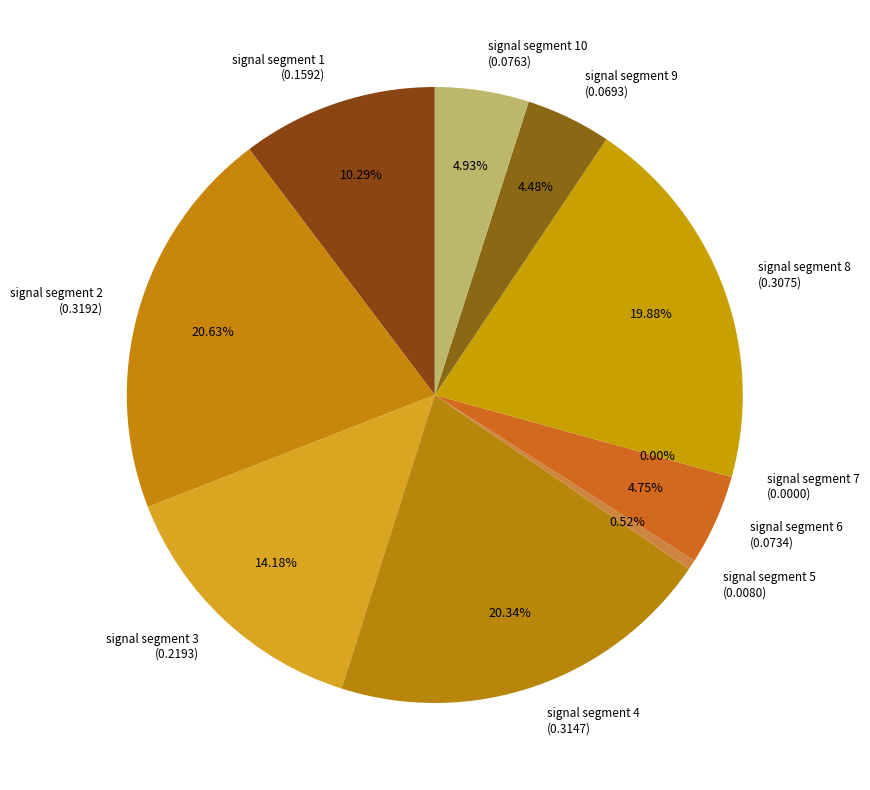

Which has a higher value, signal segment 10 or signal segment 3?

signal segment 3